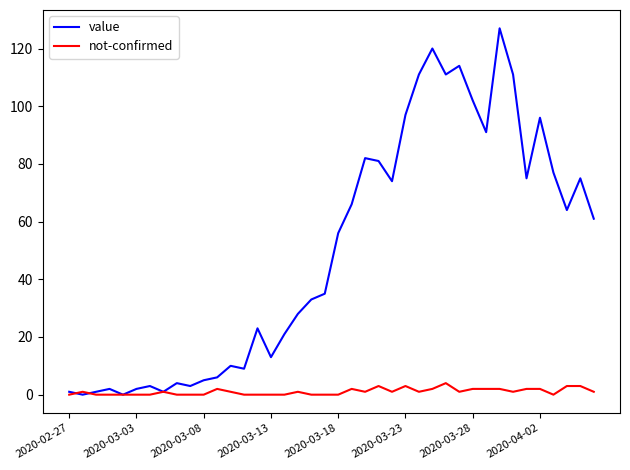

At how many categories does at least one series exceed 92?

9